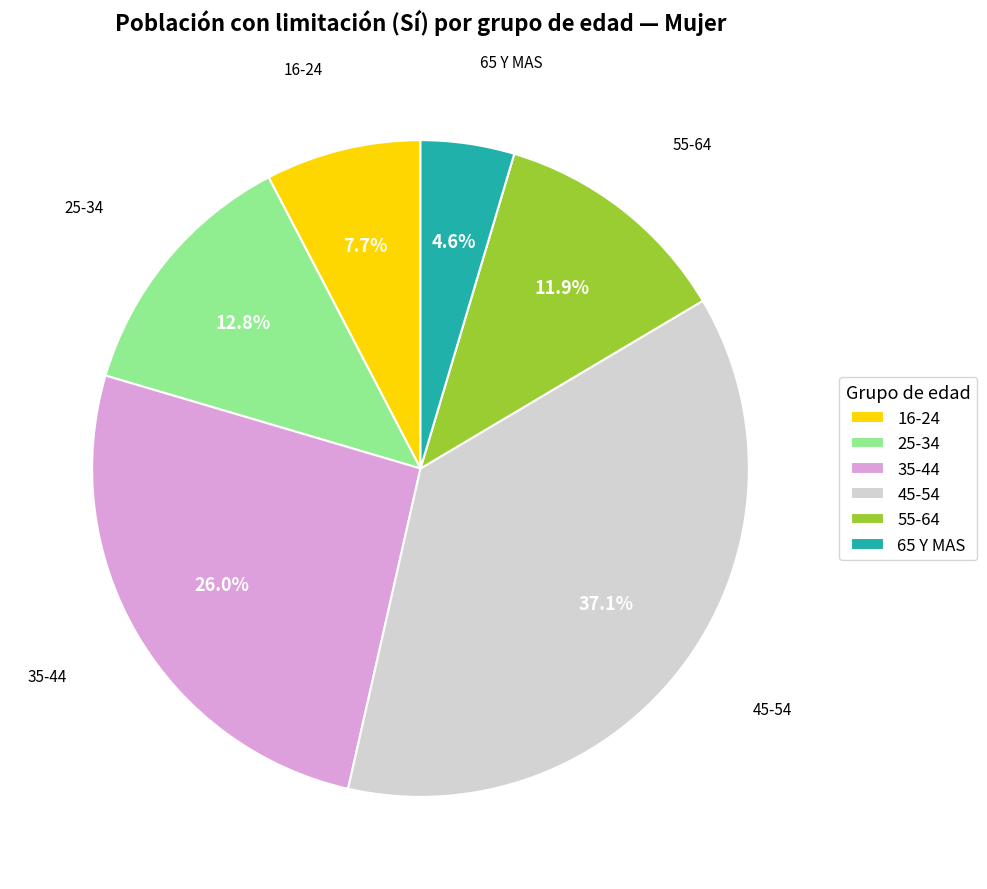

Combined, do 16-24 and 45-54 account for over 50%?

No